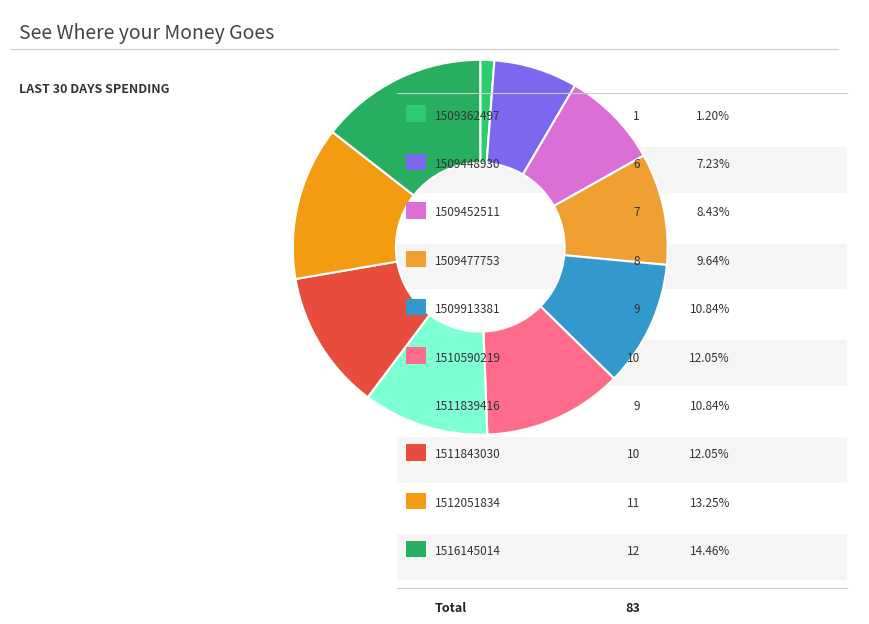

Rank the categories by value from lowest to highest.

1509362497, 1509448930, 1509452511, 1509477753, 1509913381, 1511839416, 1510590219, 1511843030, 1512051834, 1516145014